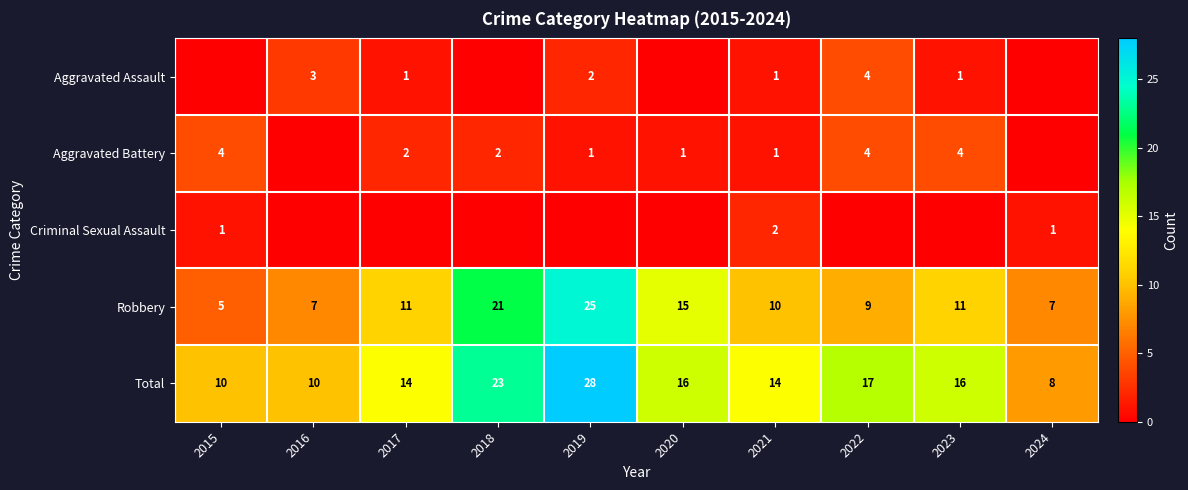

What is the minimum value for Robbery?

5